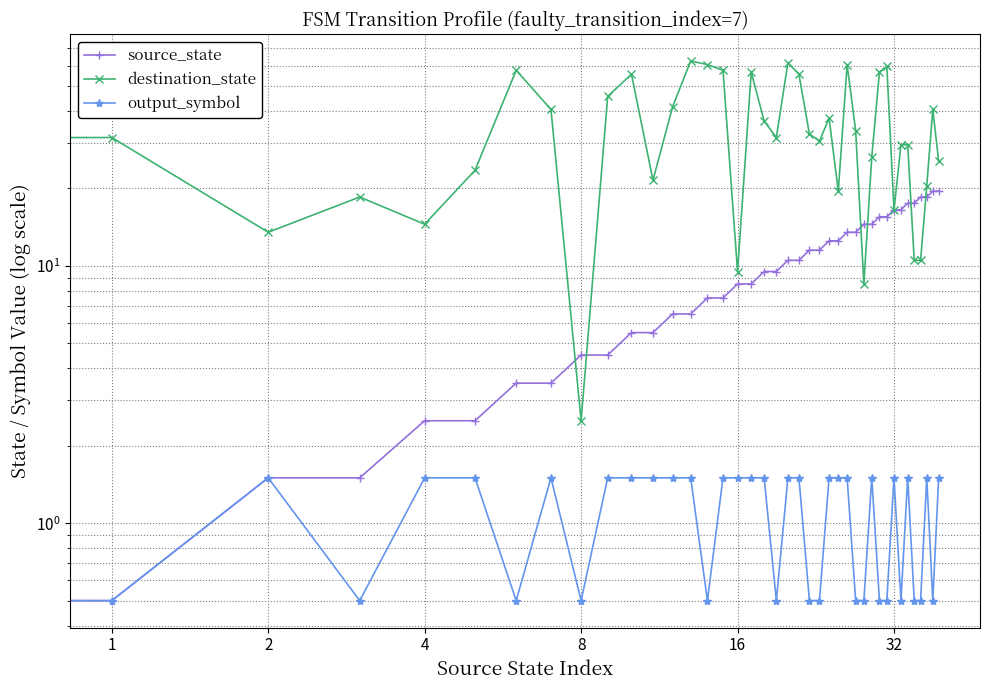

At which category is the sum across all series the highest?

26